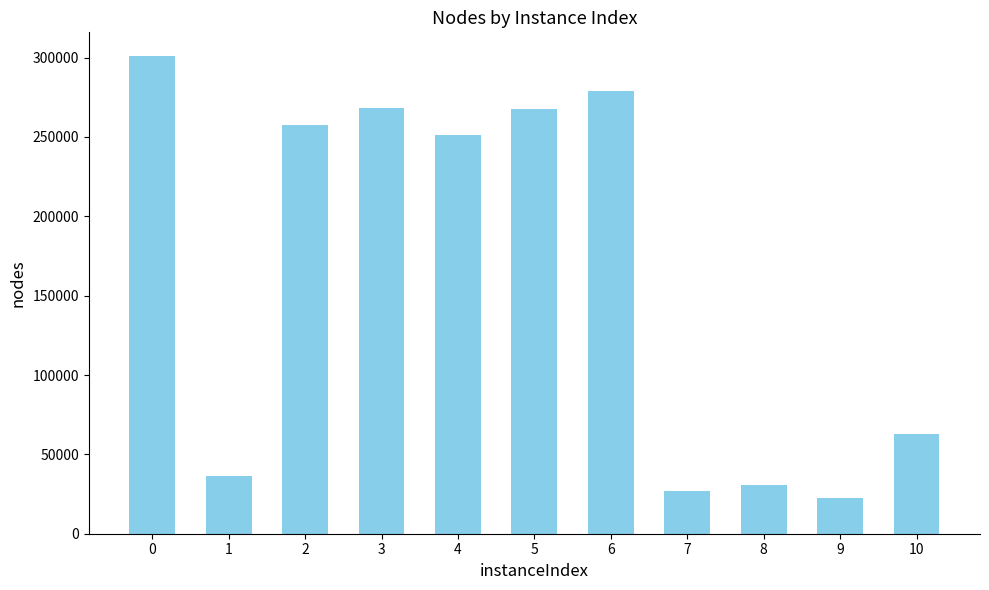

Is it true that the value at 5 is 136997?

False